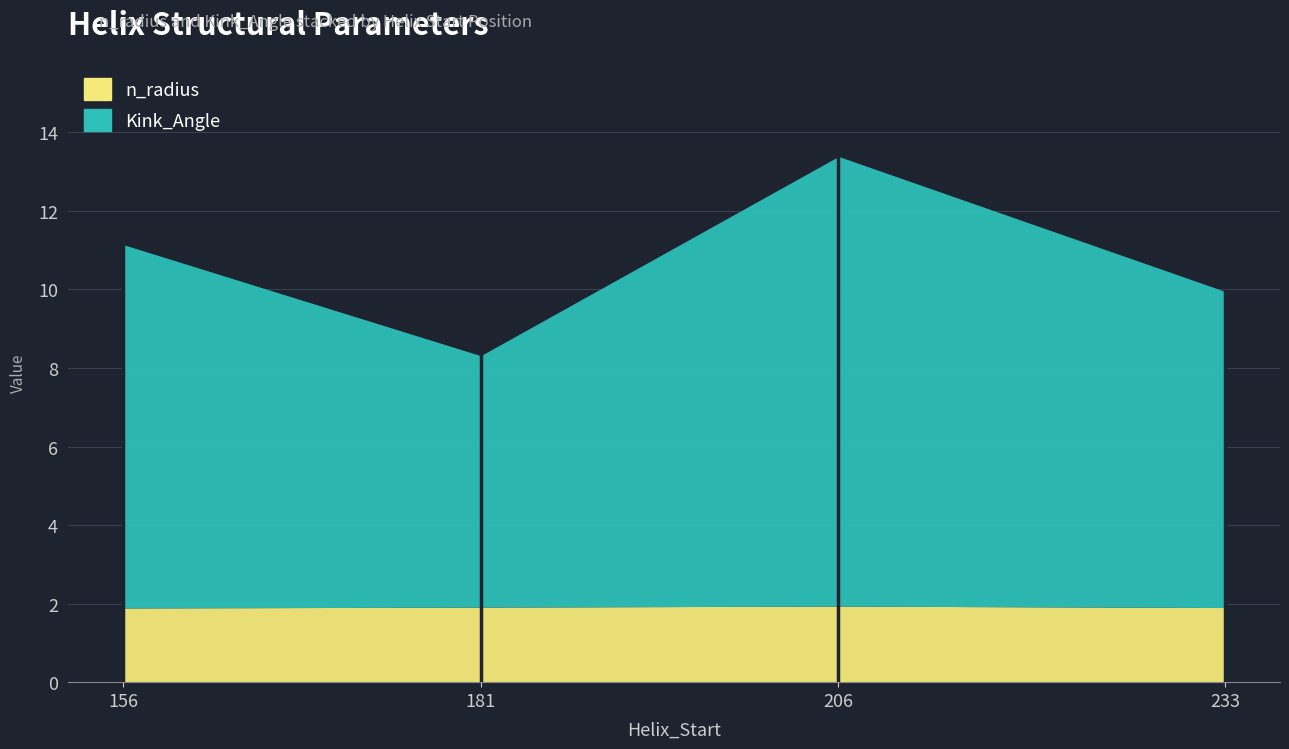

How many values in the Kink_Angle series exceed 9?

2